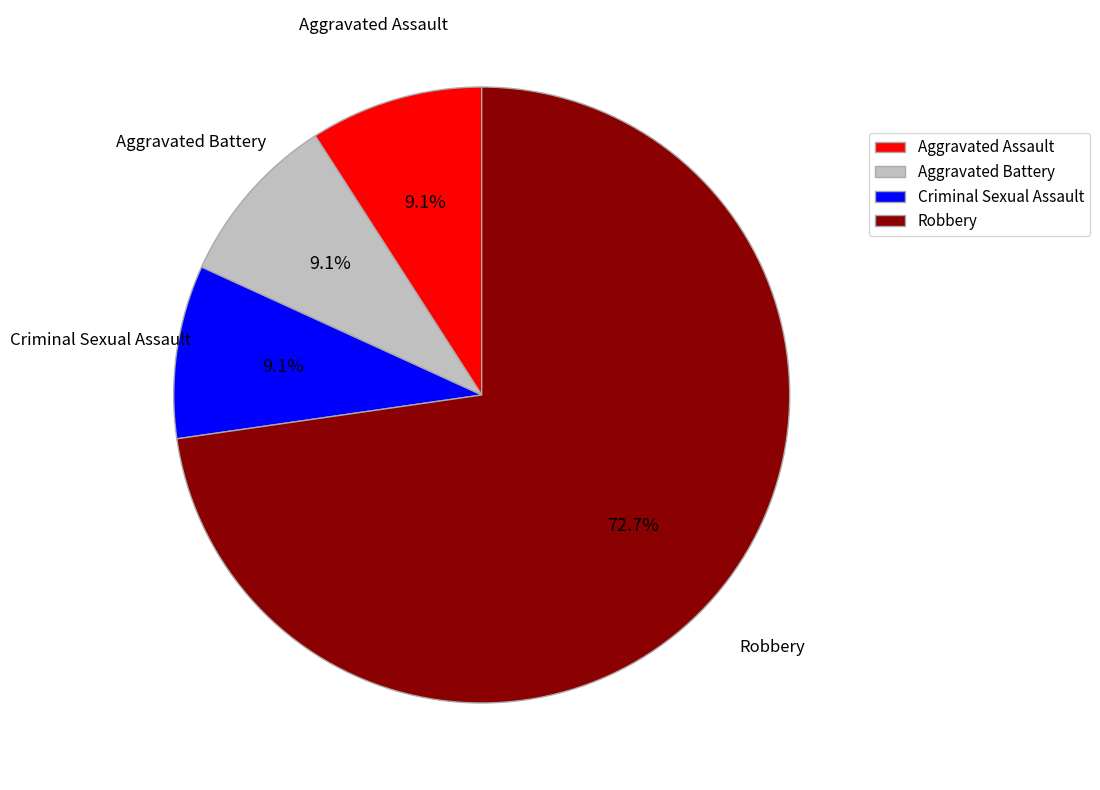

The Aggravated Battery slice represents 1% of the pie. True or false?

False